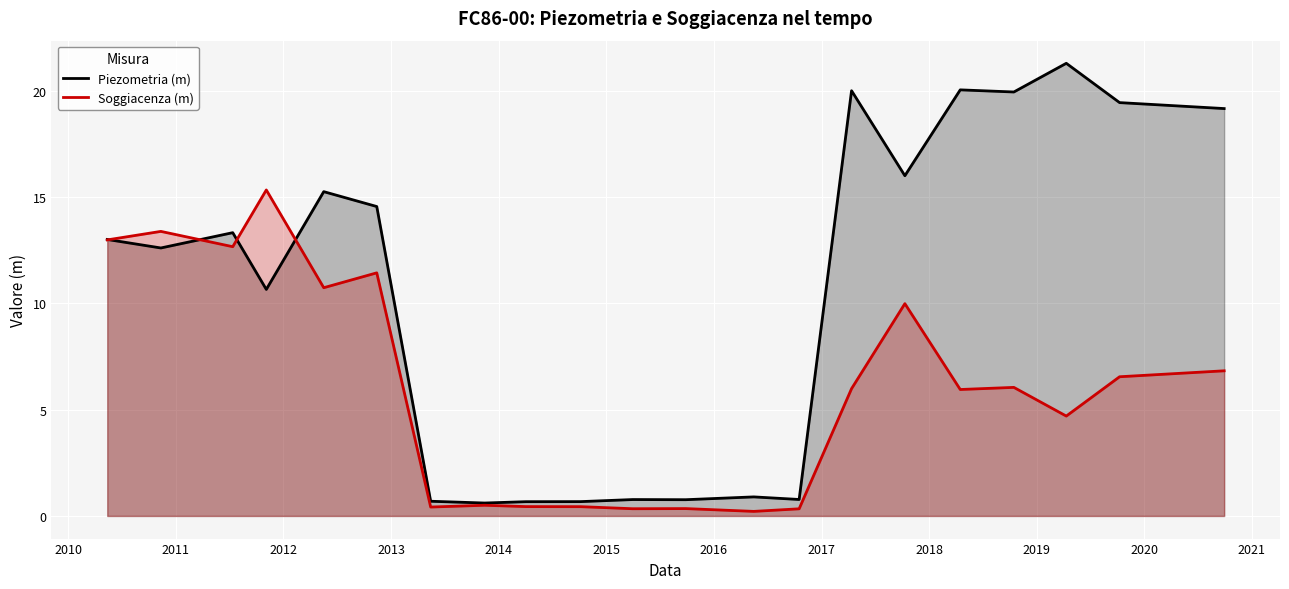

Which series has the largest total across all categories?

Piezometria (m)